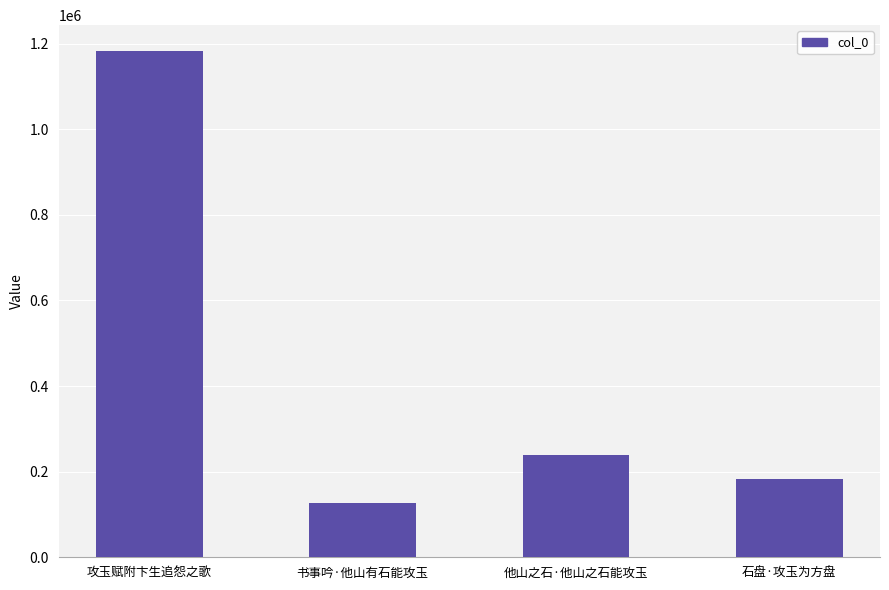

How many categories are shown in the chart?

4